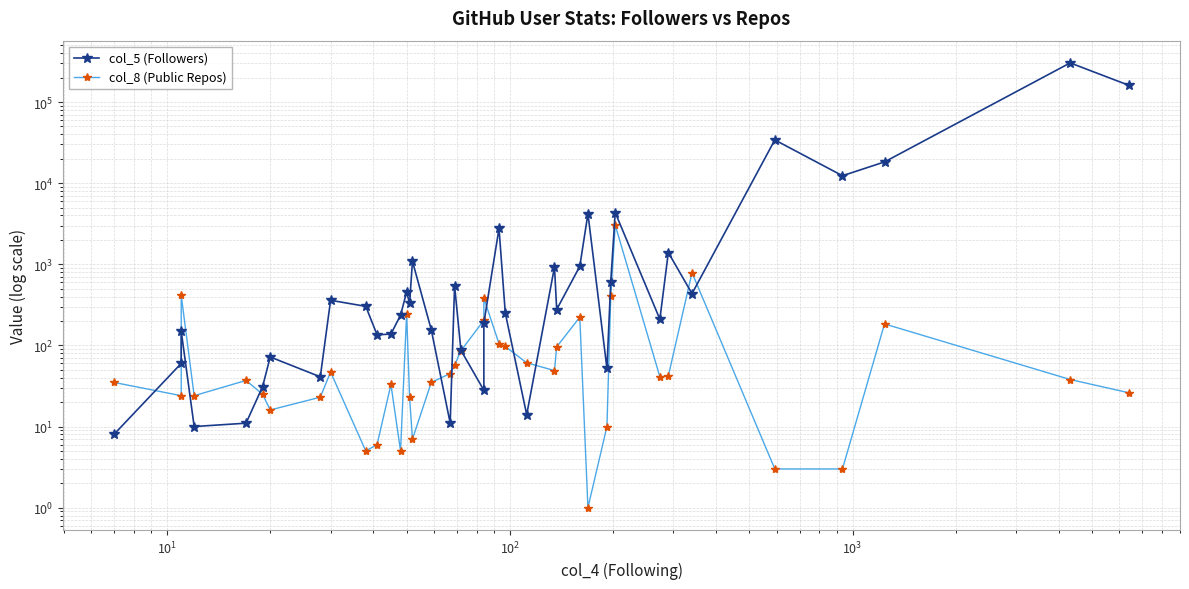

How many intersections are there between col_5 (Followers) and col_8 (Public Repos)?

11